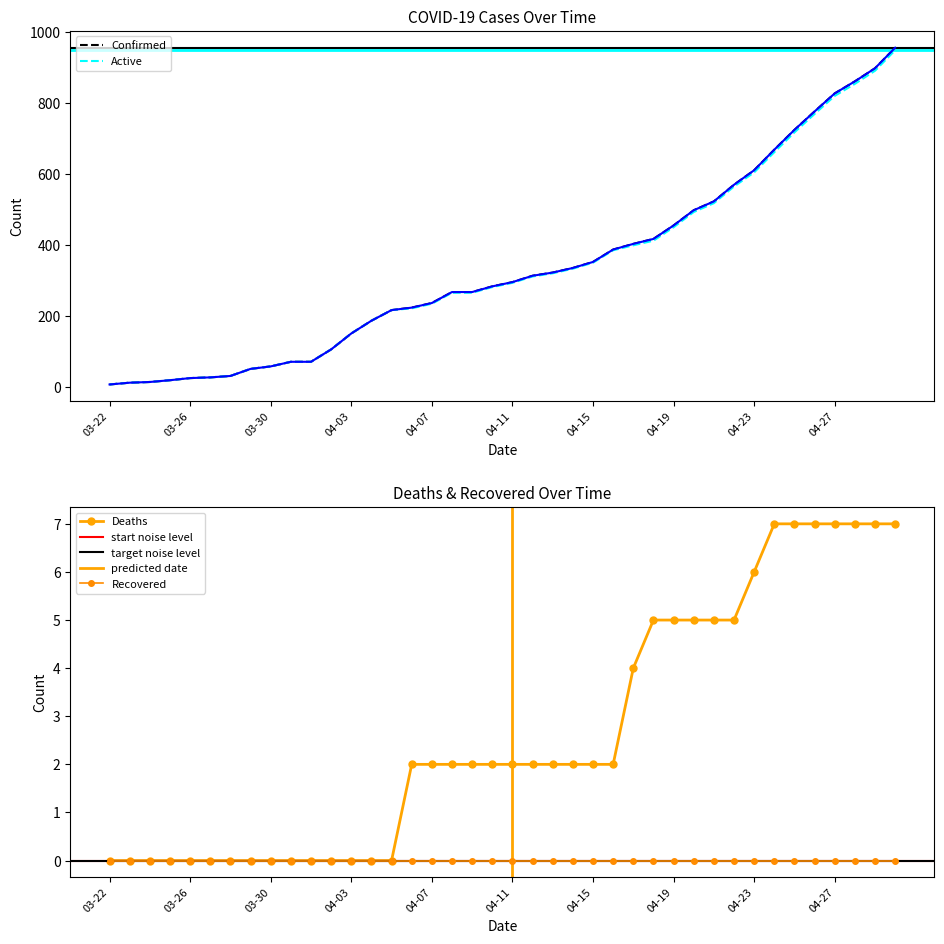

Which series has the largest range (max minus min)?

Confirmed